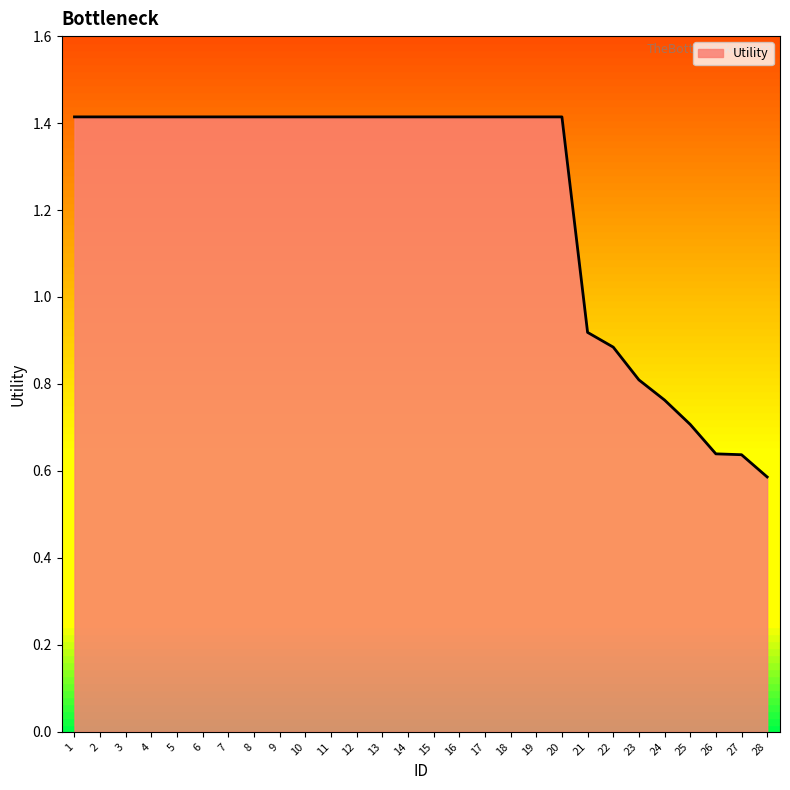

At which label does the data first exceed 1?

1